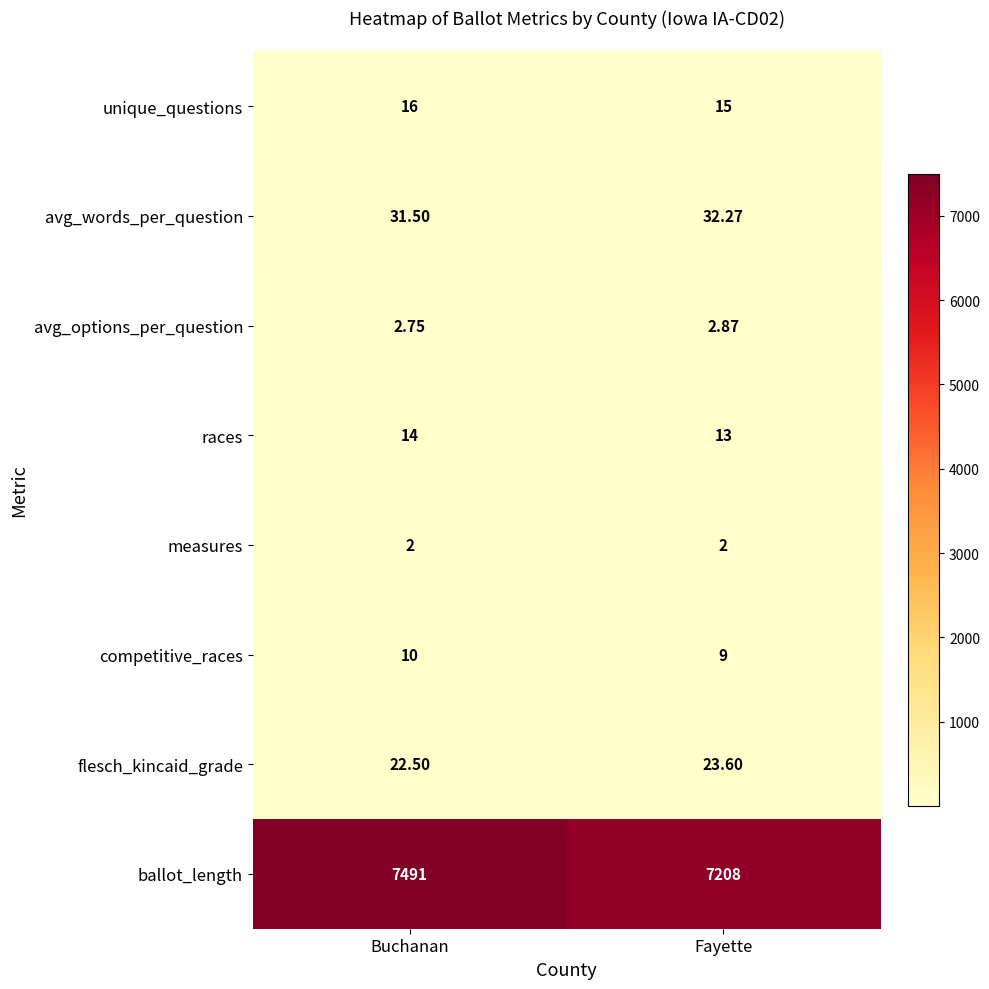

Is the value of measures at Fayette greater than the value of ballot_length at Buchanan?

No